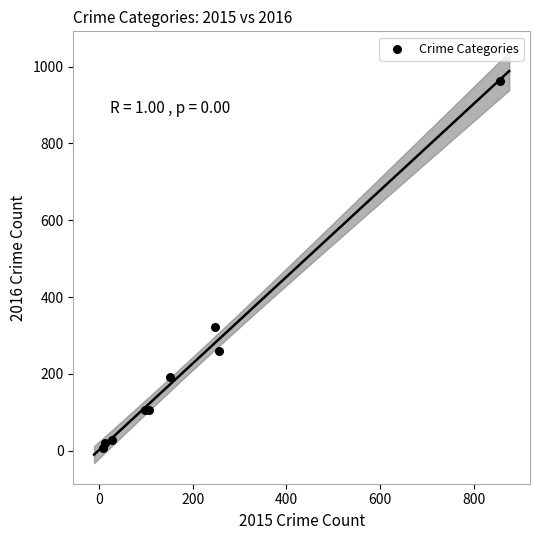

What Y value in the scatter plot is closest to 484?

323